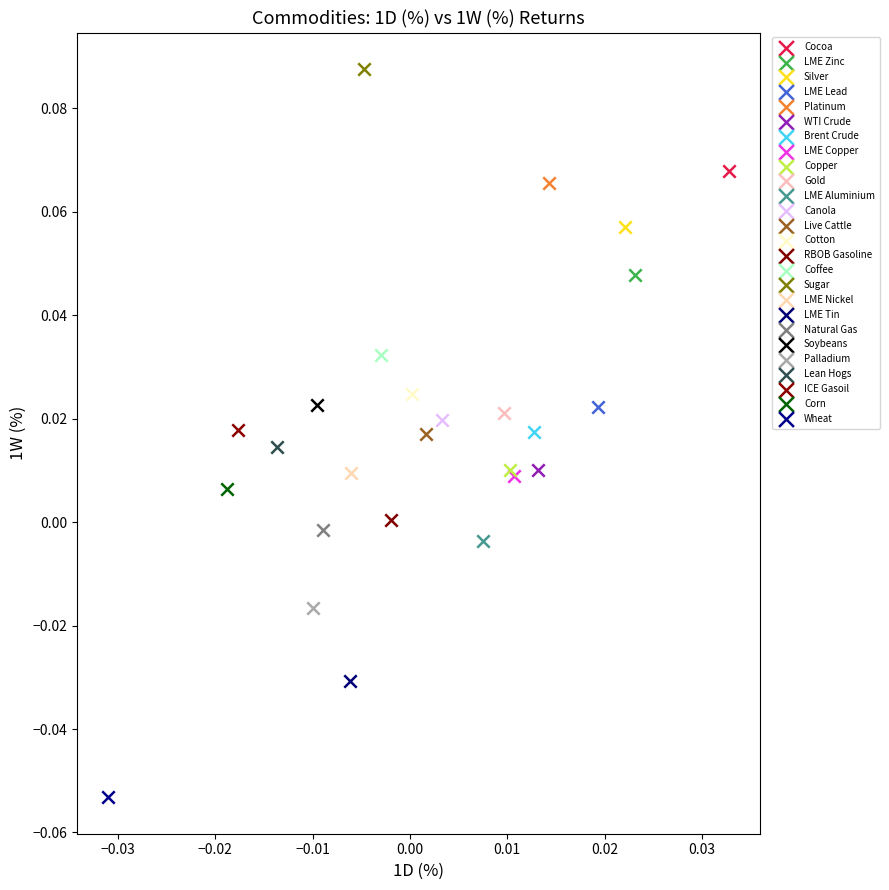

What are all the series names shown in the legend?

Cocoa, LME Zinc, Silver, LME Lead, Platinum, WTI Crude, Brent Crude, LME Copper, Copper, Gold, LME Aluminium, Canola, Live Cattle, Cotton, RBOB Gasoline, Coffee, Sugar, LME Nickel, LME Tin, Natural Gas, Soybeans, Palladium, Lean Hogs, ICE Gasoil, Corn, Wheat